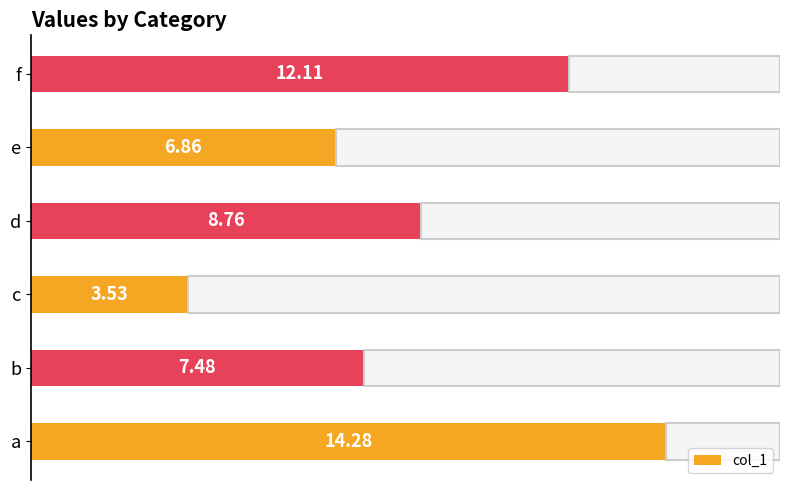

Between e and b, which is larger?

b